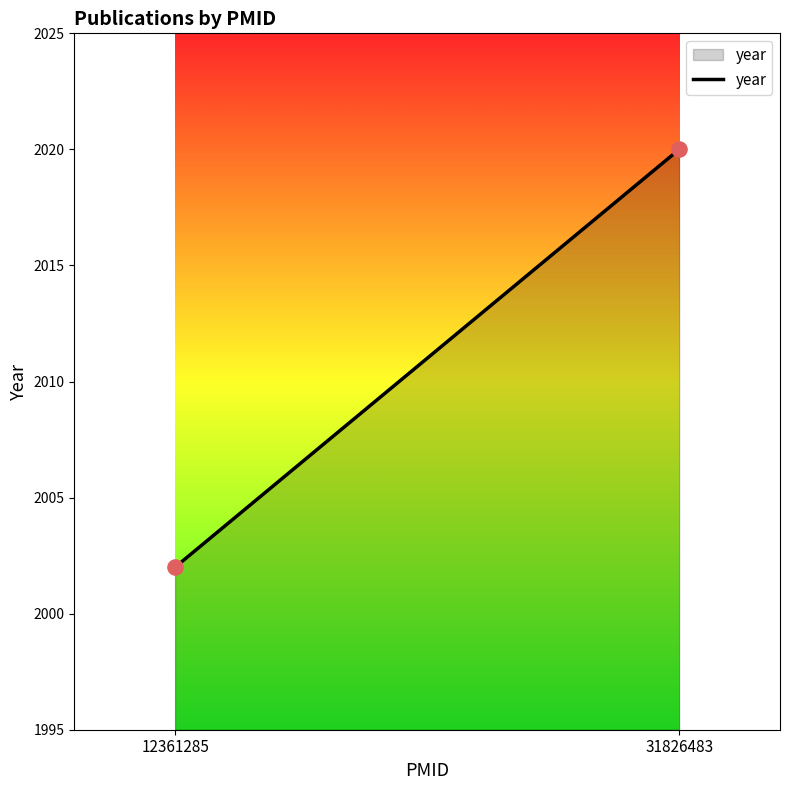

How many points are shown in the scatter plot?

2